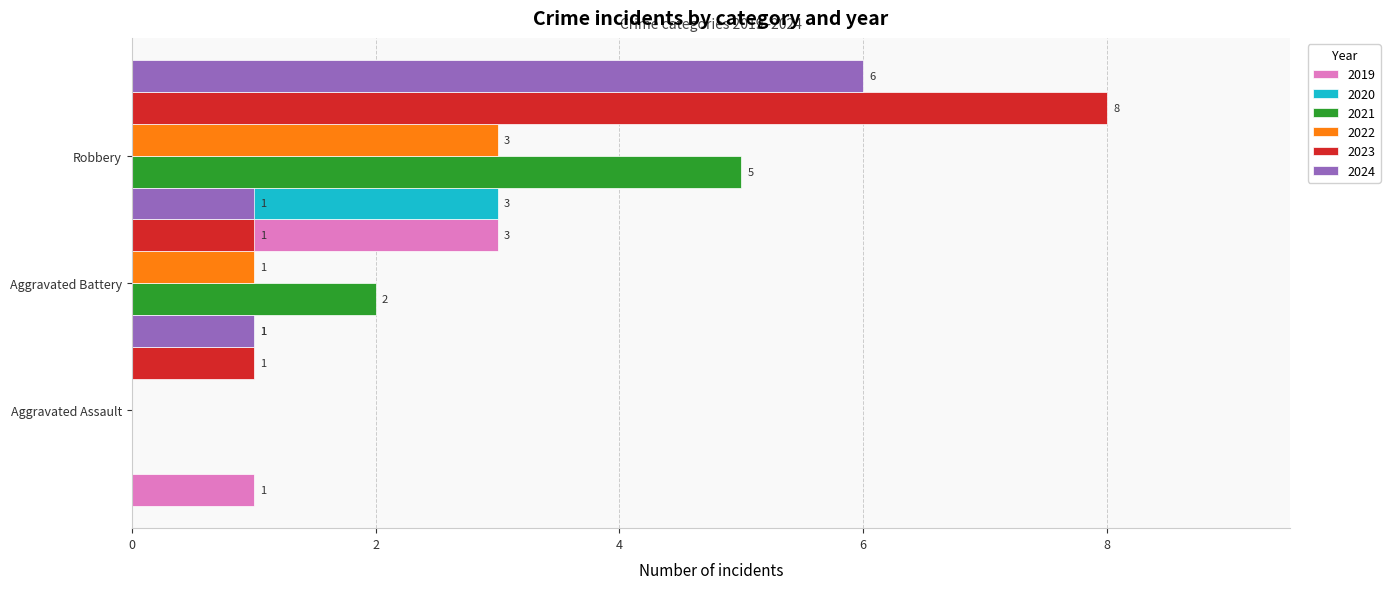

How many data points in Aggravated Assault are above 1?

1